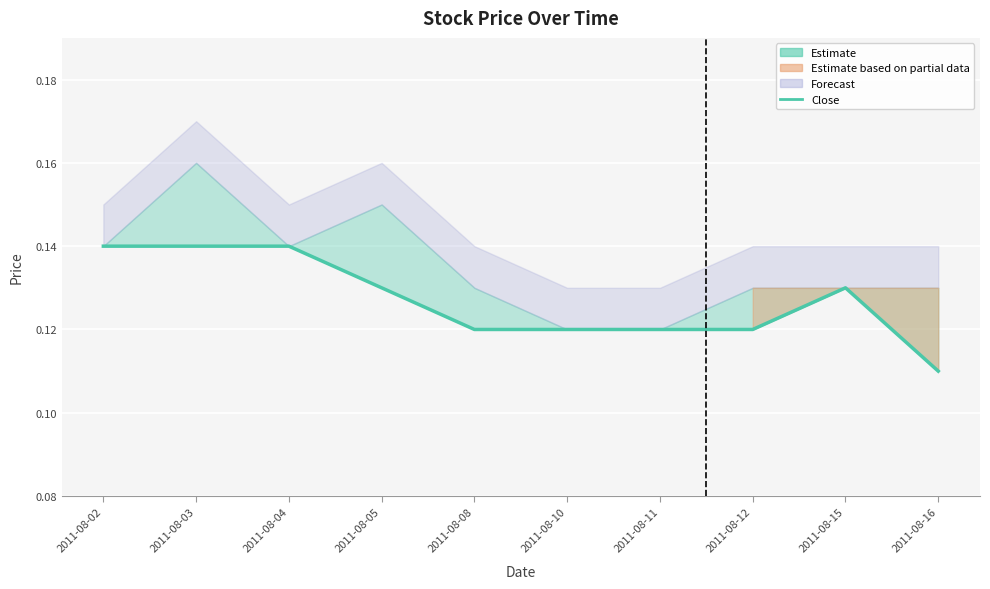

How many lines are shown in the chart?

1